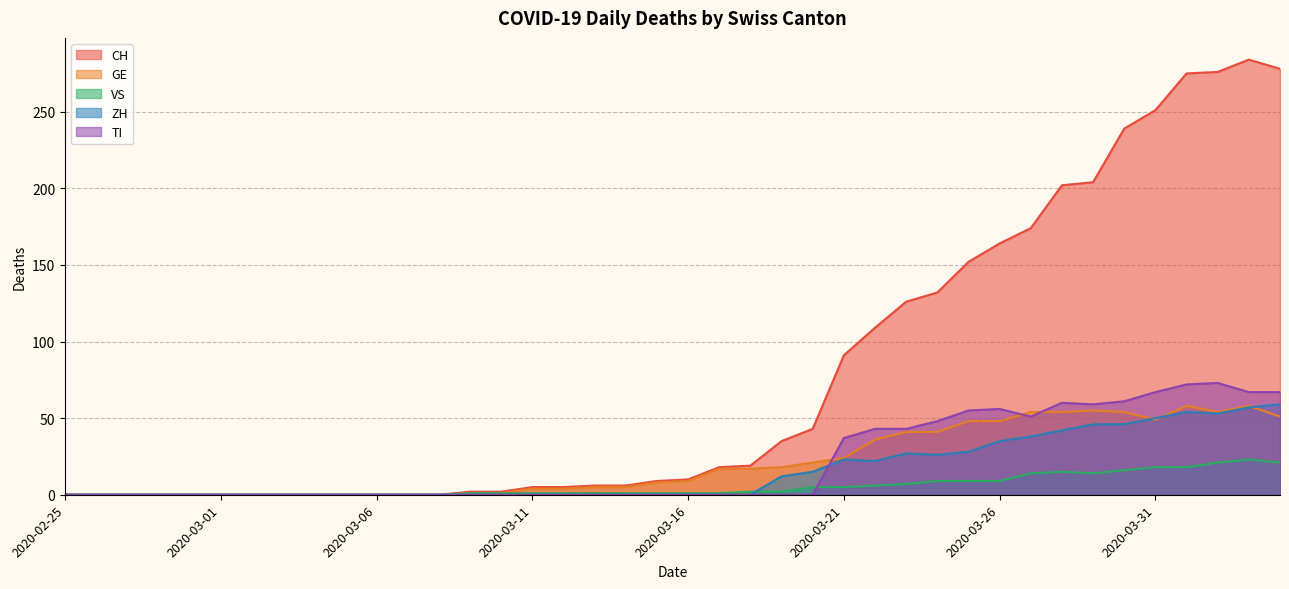

Reading right to left, extract all data points from this chart.

CH: 278	284	276	275	251	239	204	202	174	164	152	132	126	109	91	43	35	19	18	10	9	6	6	5	5	2	2	0	0	0	0	0	0	0	0	0	0	0	0	0
GE: 51	58	54	58	49	54	55	54	54	48	48	41	41	36	24	21	18	17	17	9	8	5	5	4	4	1	1	0	0	0	0	0	0	0	0	0	0	0	0	0
VS: 21	23	21	18	18	16	14	15	14	9	9	9	7	6	5	5	2	2	1	1	1	1	1	1	1	1	1	0	0	0	0	0	0	0	0	0	0	0	0	0
ZH: 59	57	53	54	50	46	46	42	38	35	28	26	27	22	23	15	12	0	0	0	0	0	0	0	0	0	0	0	0	0	0	0	0	0	0	0	0	0	0	0
TI: 67	67	73	72	67	61	59	60	51	56	55	48	43	43	37	0	0	0	0	0	0	0	0	0	0	0	0	0	0	0	0	0	0	0	0	0	0	0	0	0